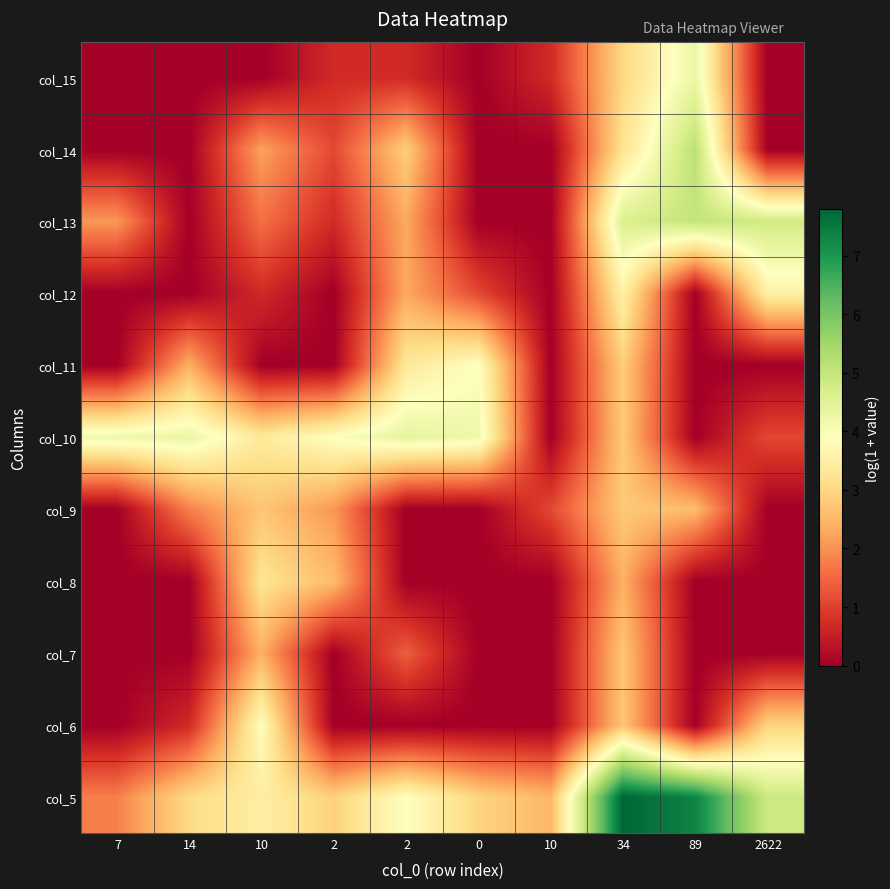

Which has a higher value, 2622 or 10?

2622